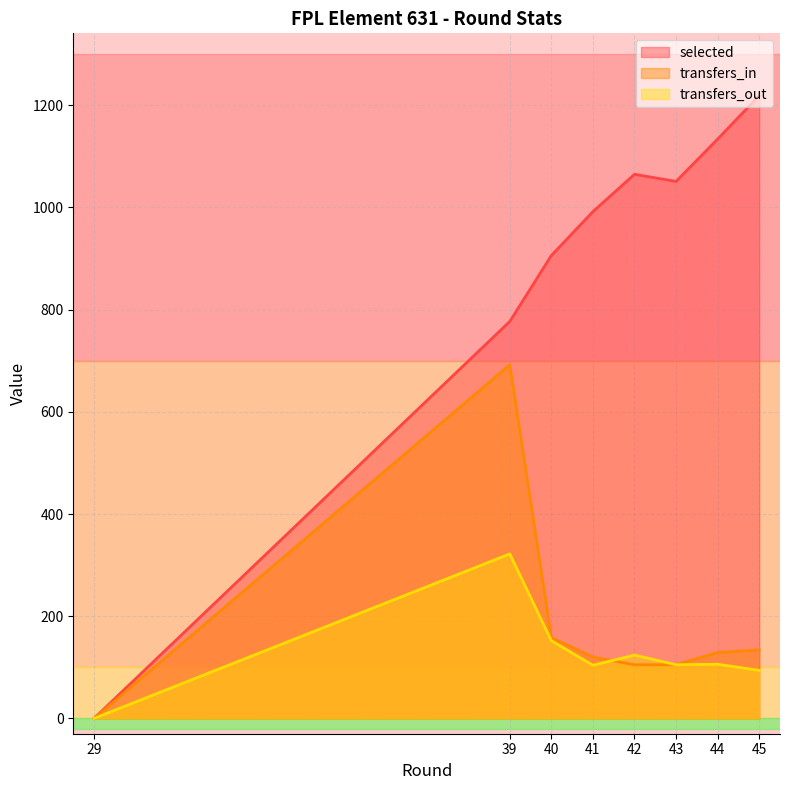

Which series has the widest spread of values?

selected